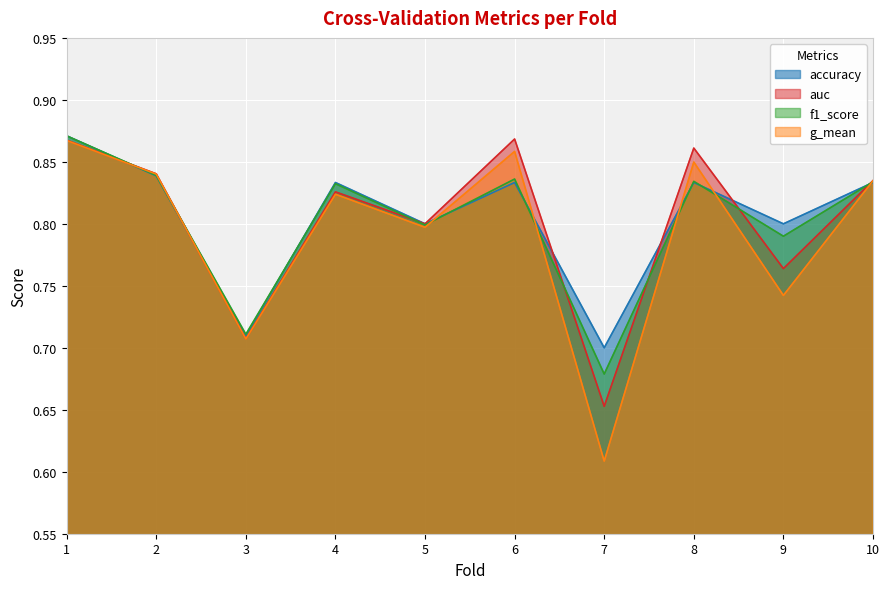

How many g_mean values are between 0 and 1?

10